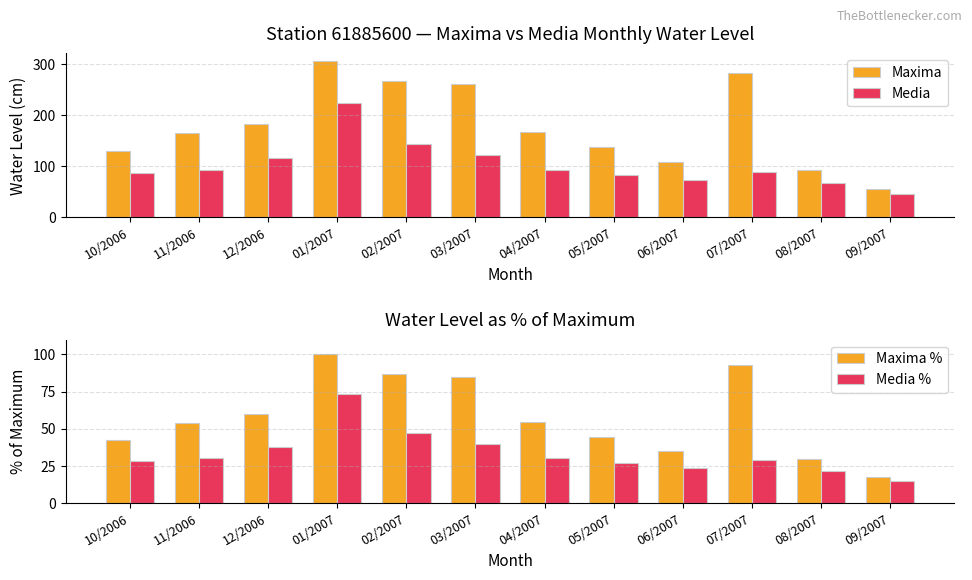

What is the sum of all Maxima values?

2149.5